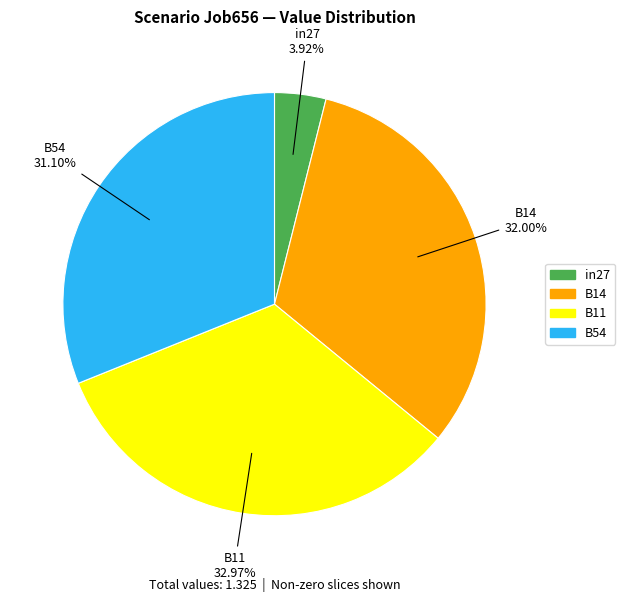

Is there a majority slice in this chart?

No